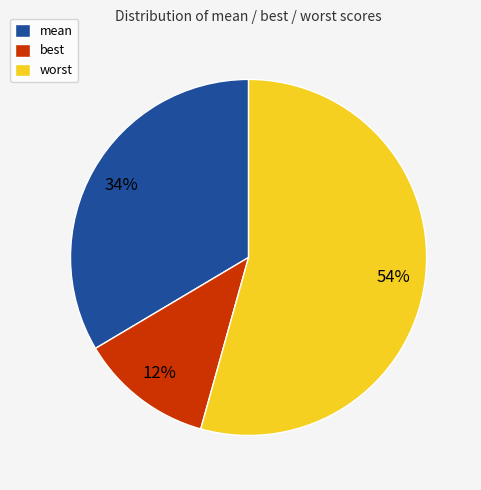

Is the sum of mean and best greater than half?

No